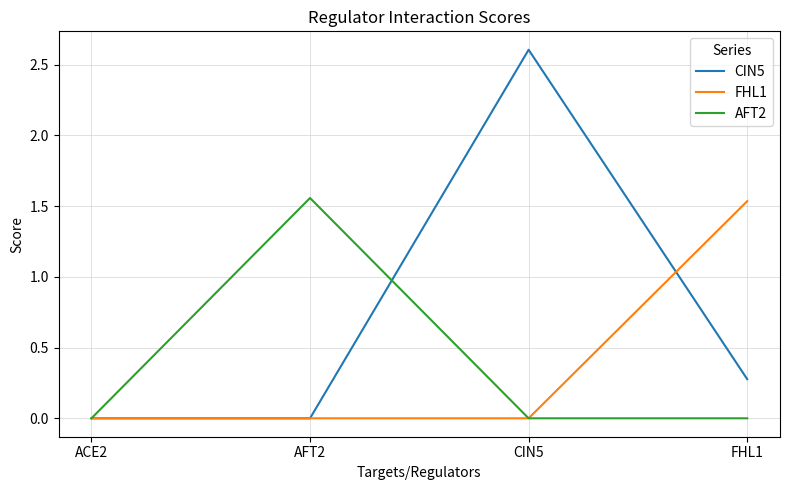

True or false: FHL1 has a value of 0.0 at AFT2.

True